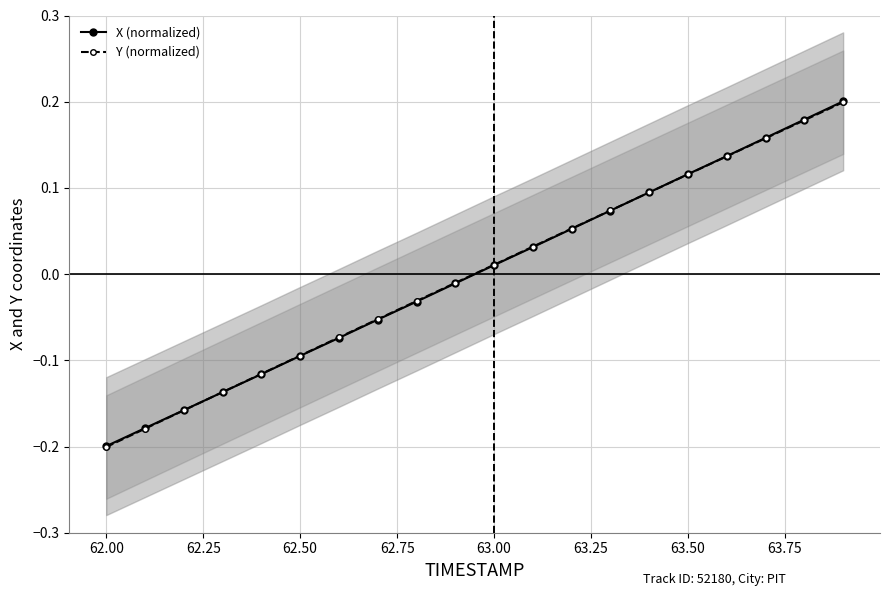

True or false: Y (normalized) has more than 1 points higher than both neighbors.

False